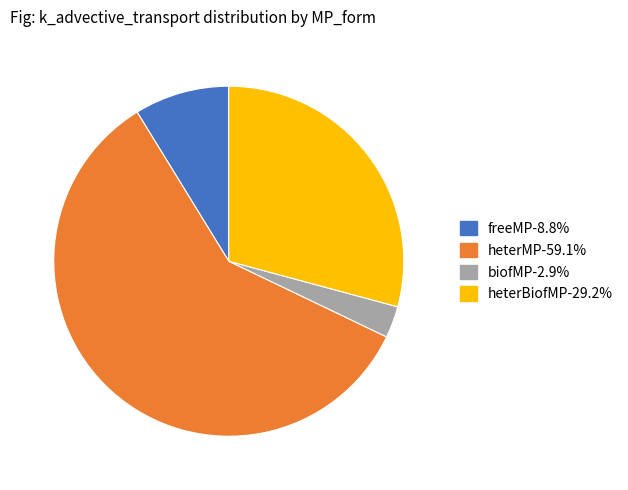

Which slice is the smallest?

biofMP